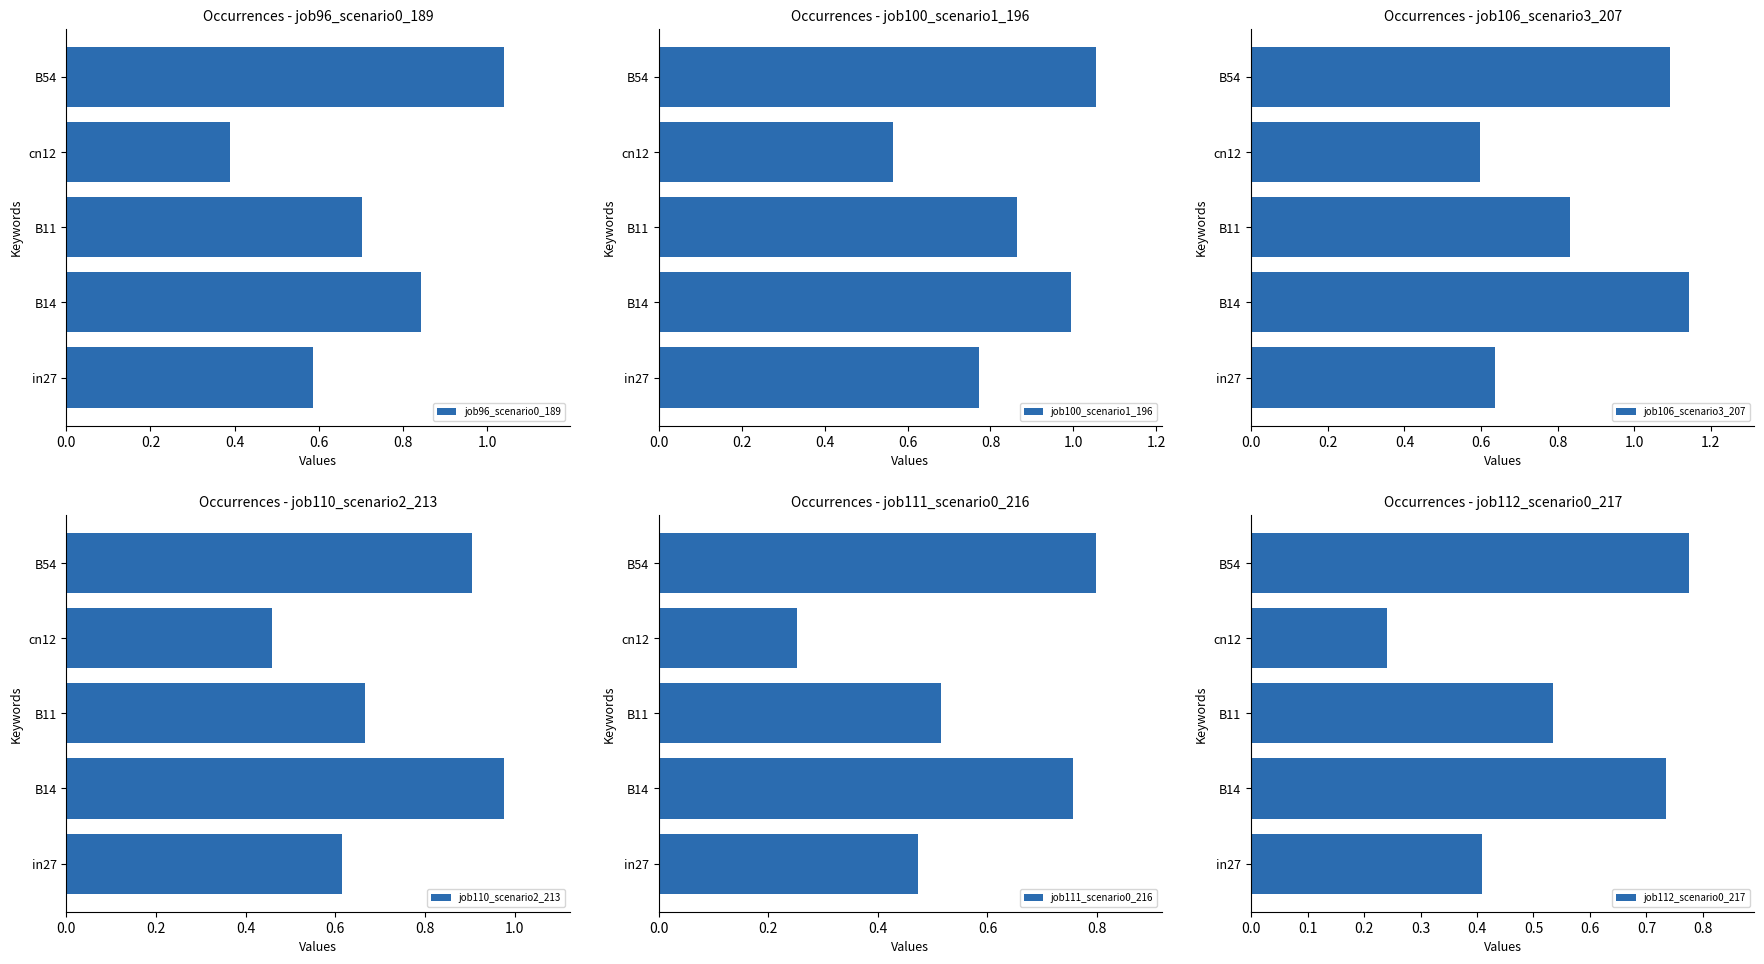

Where is job96_scenario0_189 nearest to the value 0?

cn12